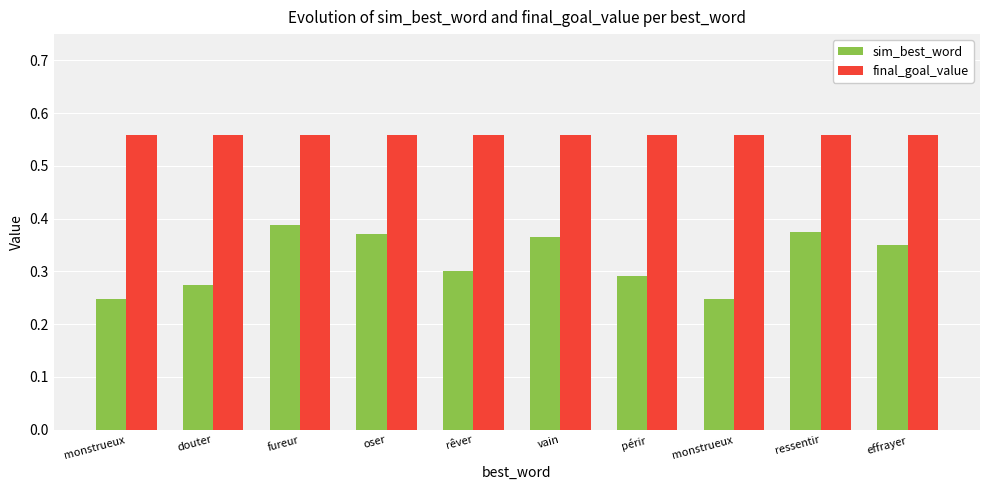

What is the total value across all series at douter?

0.8